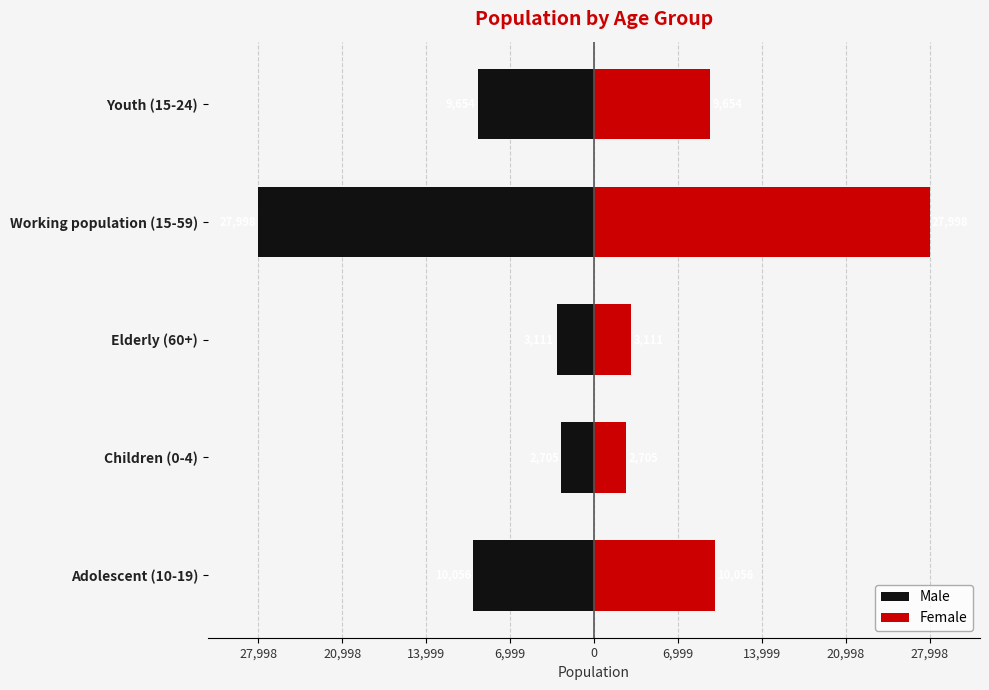

What is the label of the 1st bar from the left?

Adolescent (10-19)